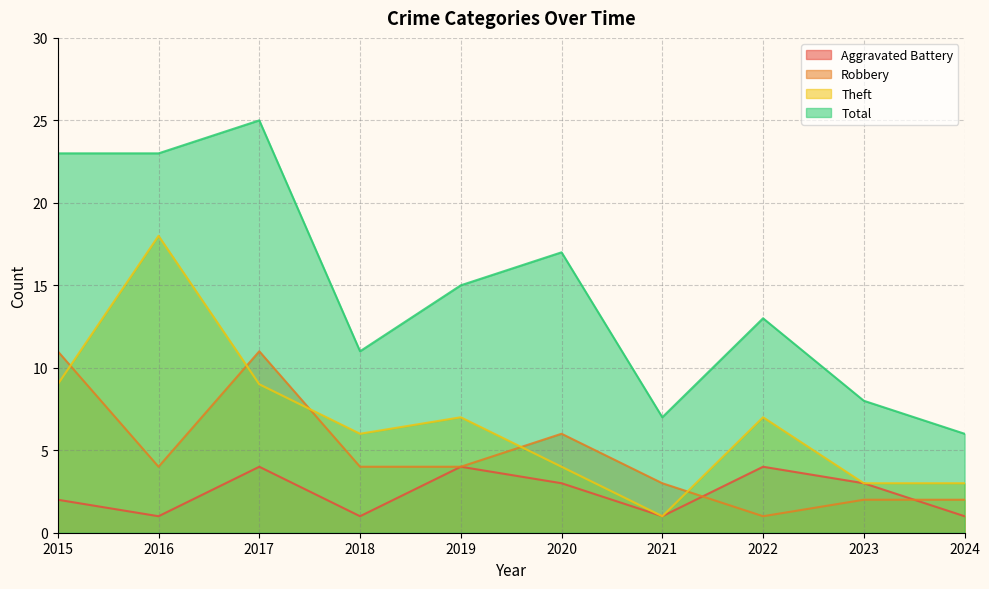

Rank the series at 2021 from highest to lowest value.

Total, Robbery, Aggravated Battery, Theft